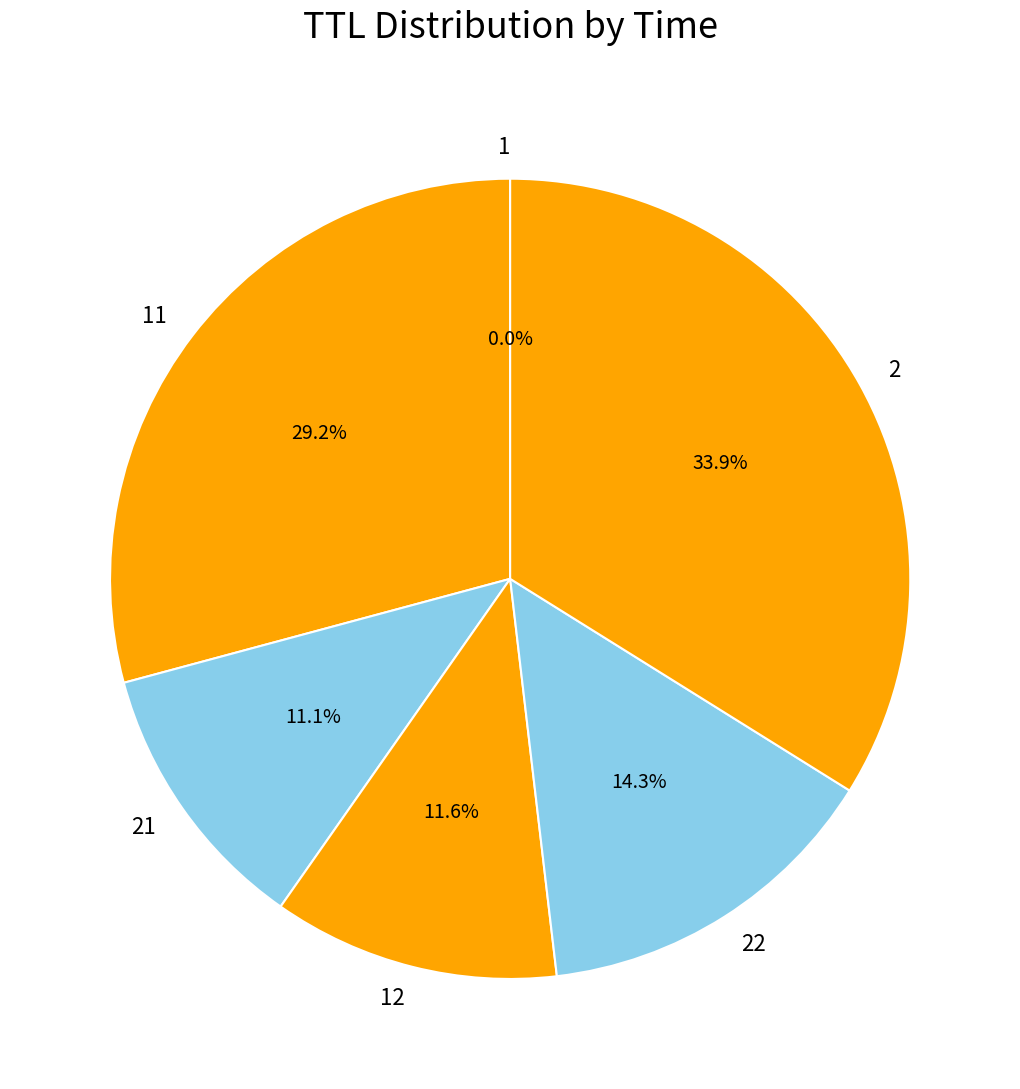

Is there any slice that represents more than half of the pie?

No